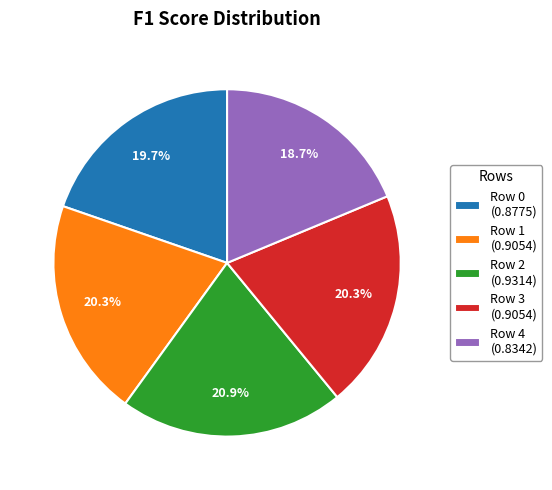

How many slices are in this pie chart?

5